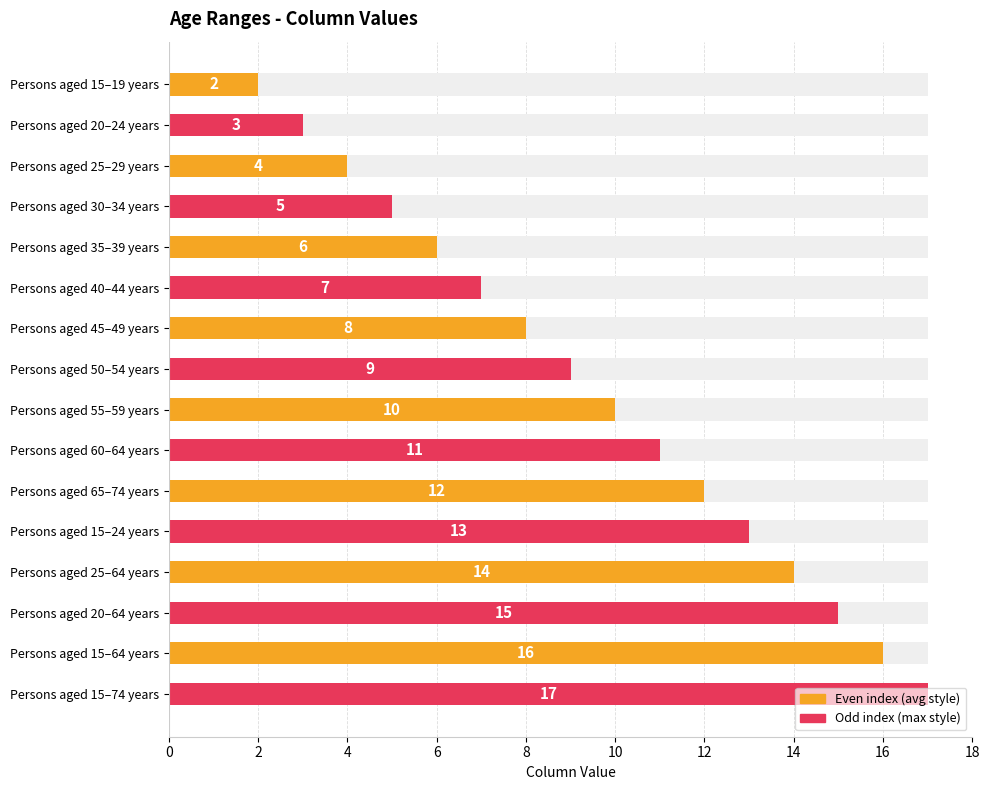

What is the label of the 14th bar from the right?

Persons aged 25–29 years